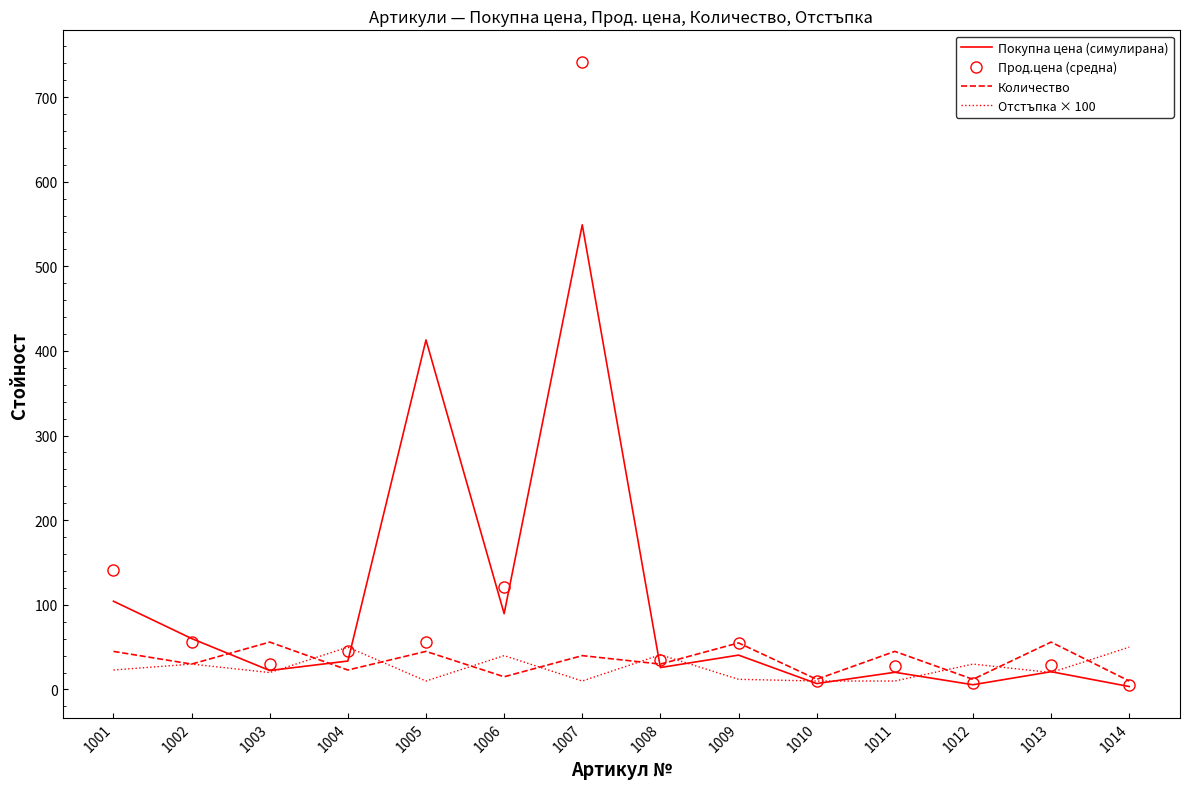

What is the highest value of the Прод.цена (средна) series?

741.9